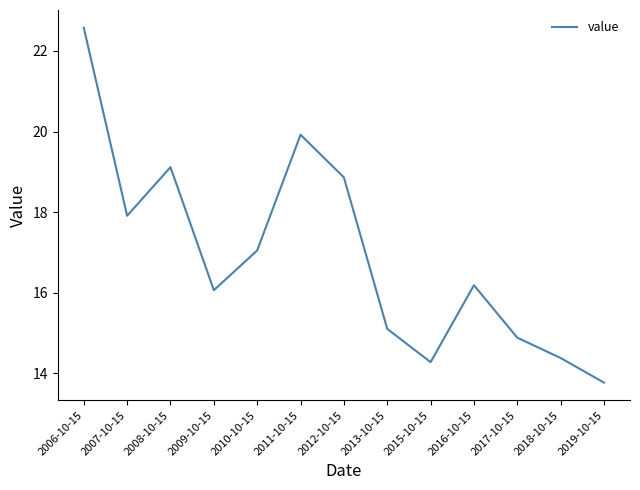

Does the chart display data point markers on the line(s)?

No